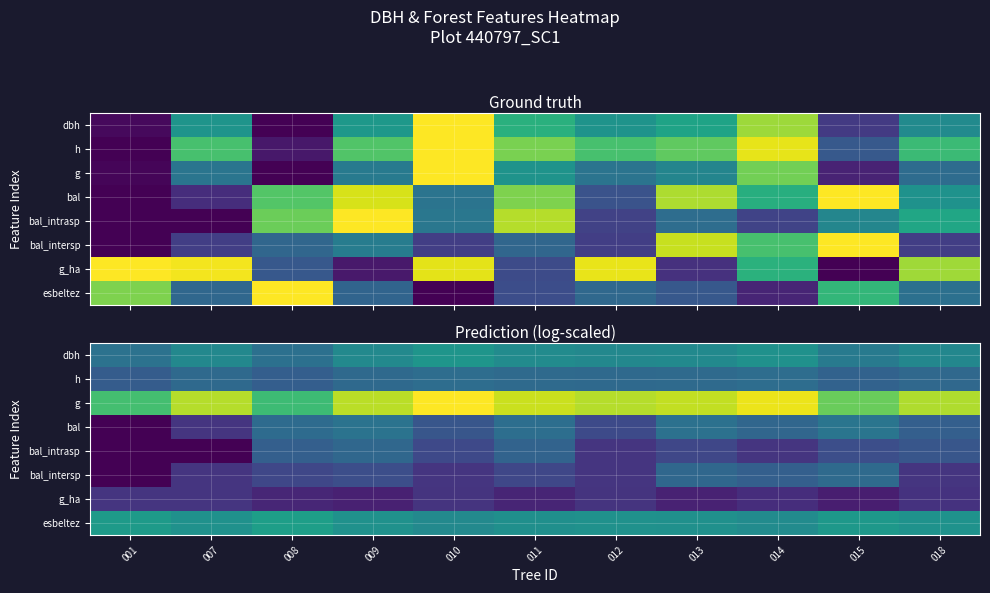

What is the difference between the highest and lowest values at 013?

0.8